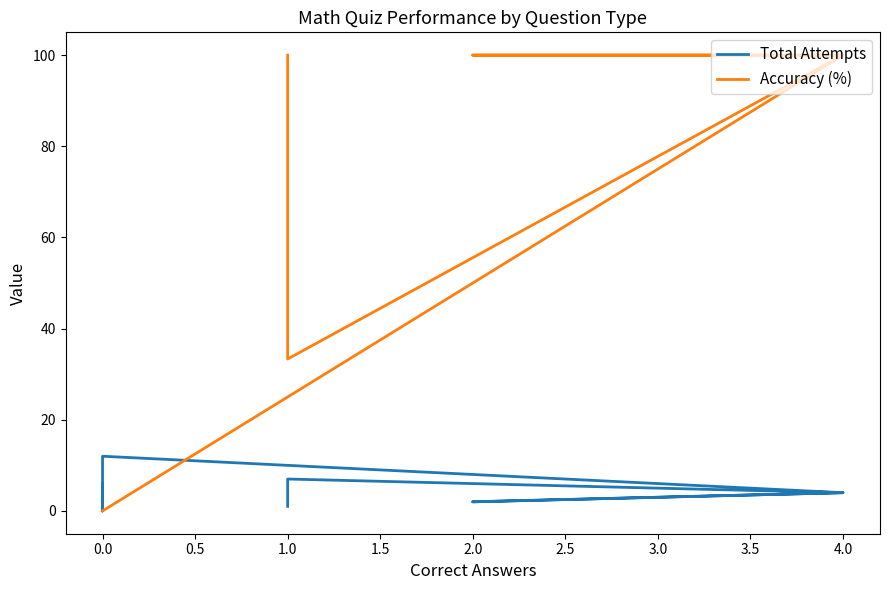

Which category has the highest value in the Accuracy (%) series?

4.0